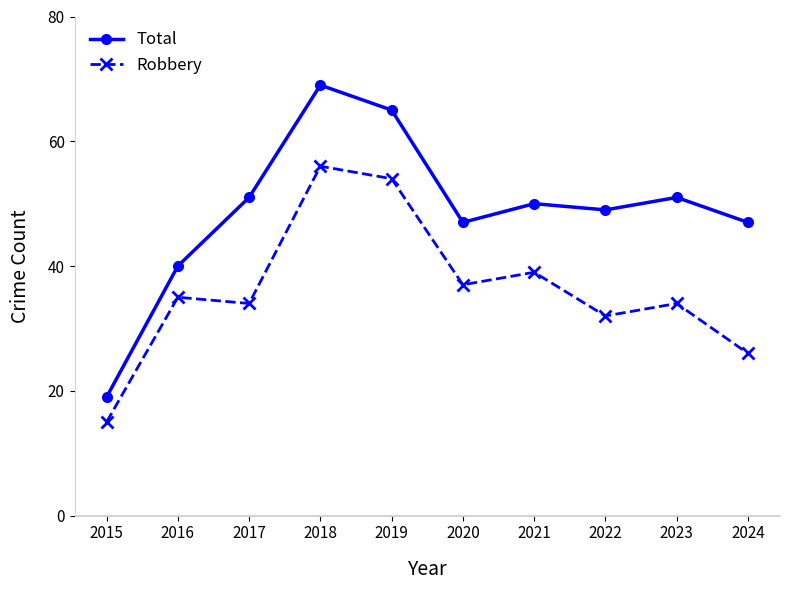

Where is the first local minimum for Robbery?

2017